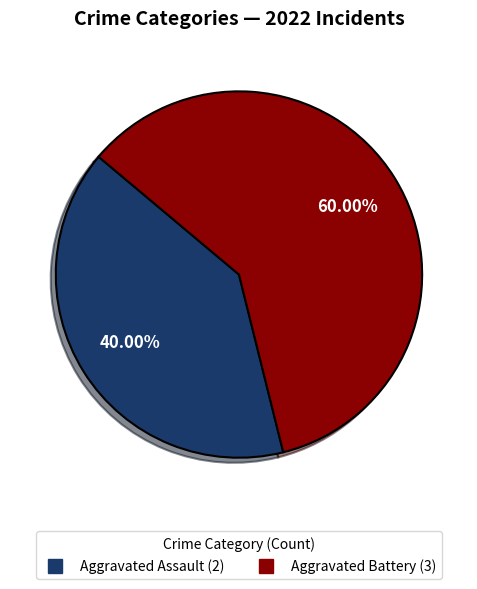

Is there a majority slice in this chart?

Yes